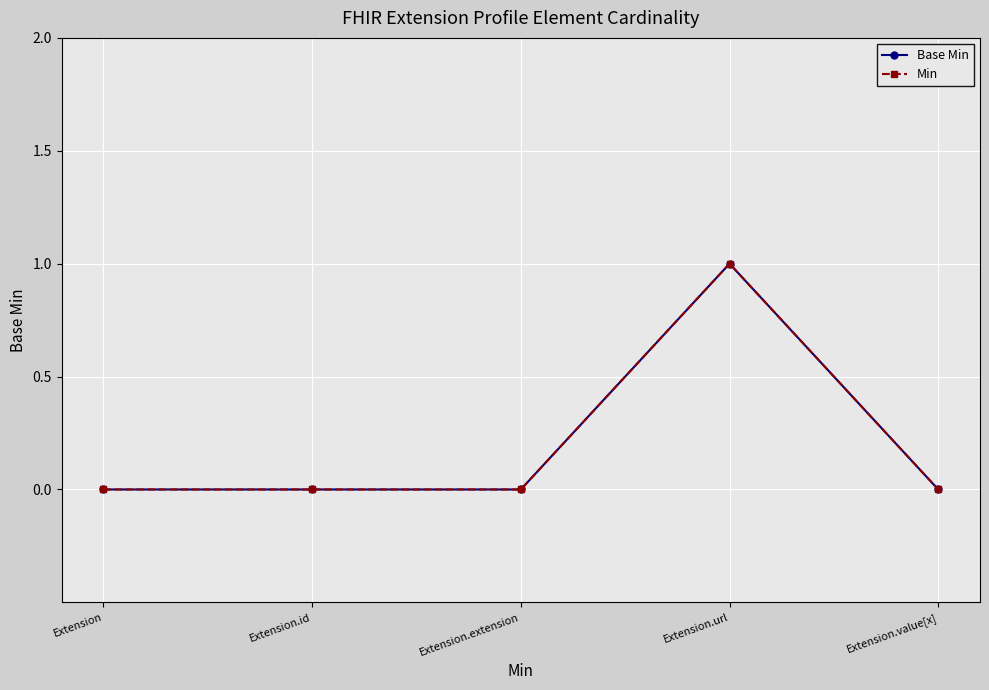

Which series has the widest spread of values?

Base Min